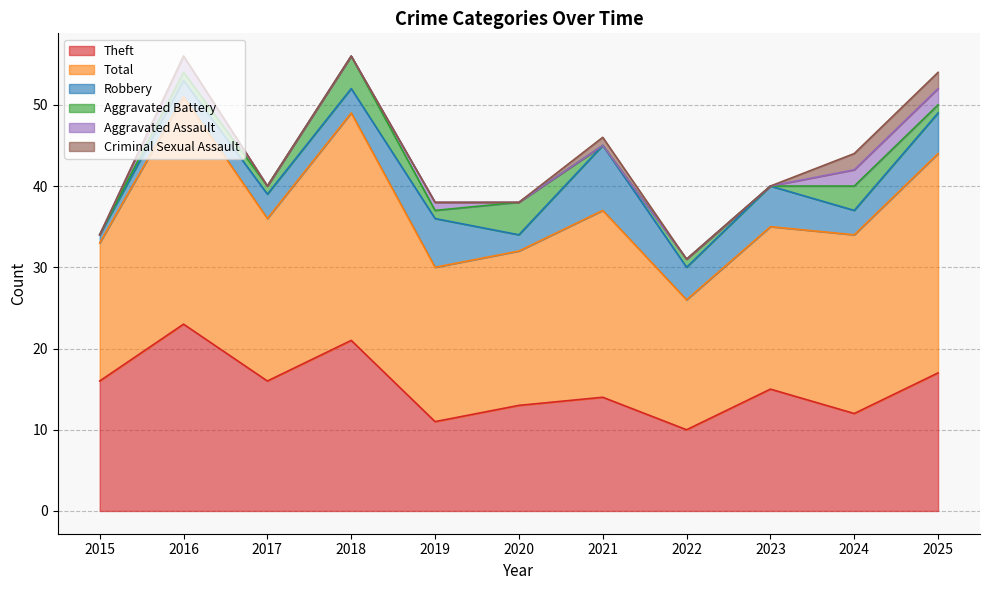

How many lines are shown in the chart?

6